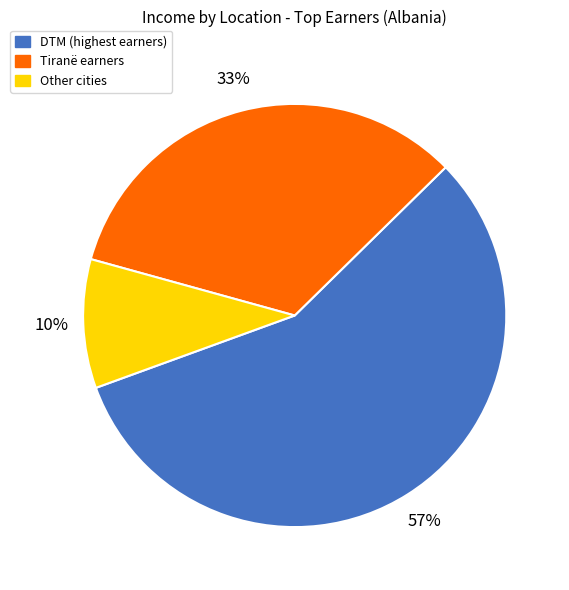

Is there any slice that represents more than half of the pie?

Yes